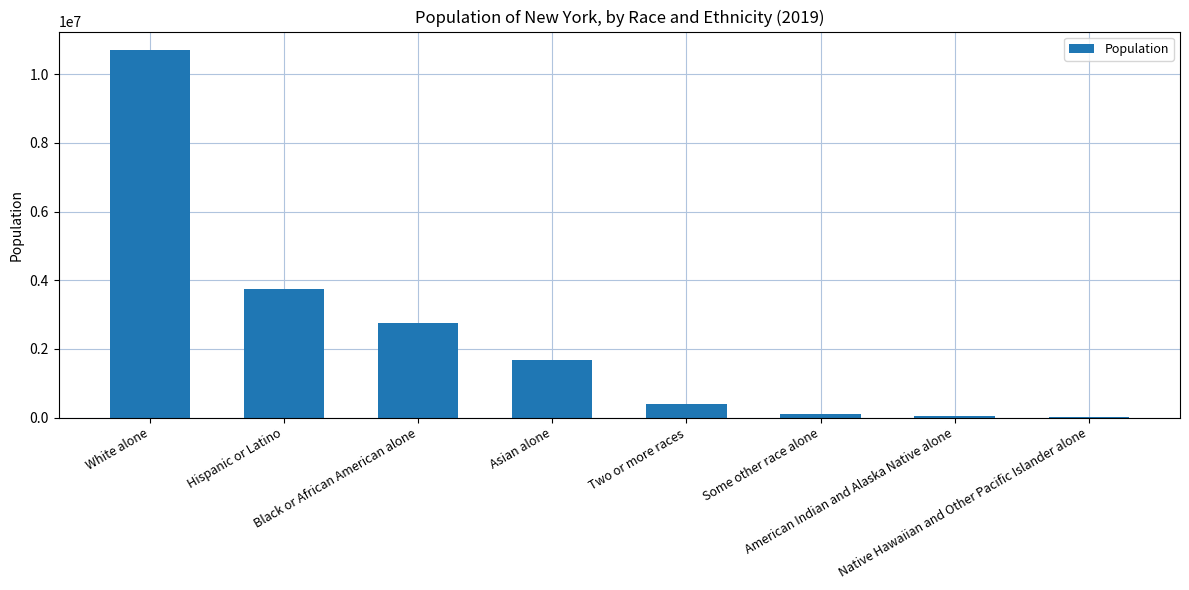

What is the sum of all values?

19453561